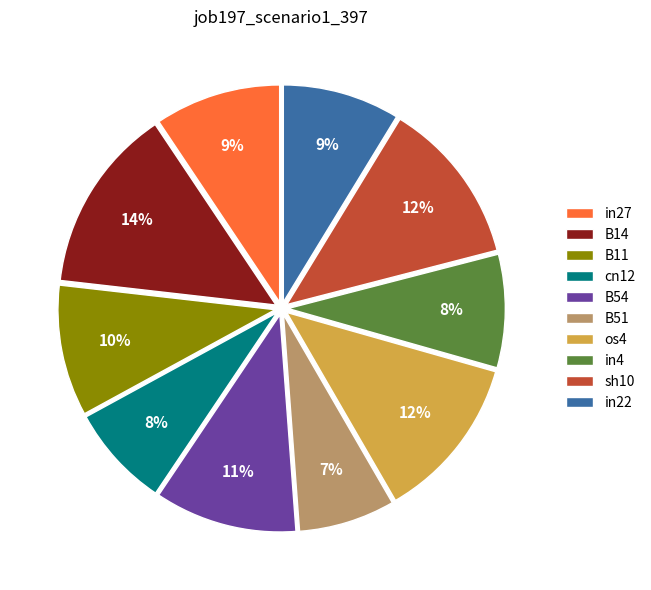

True or false: sh10 accounts for 4% of the total.

False